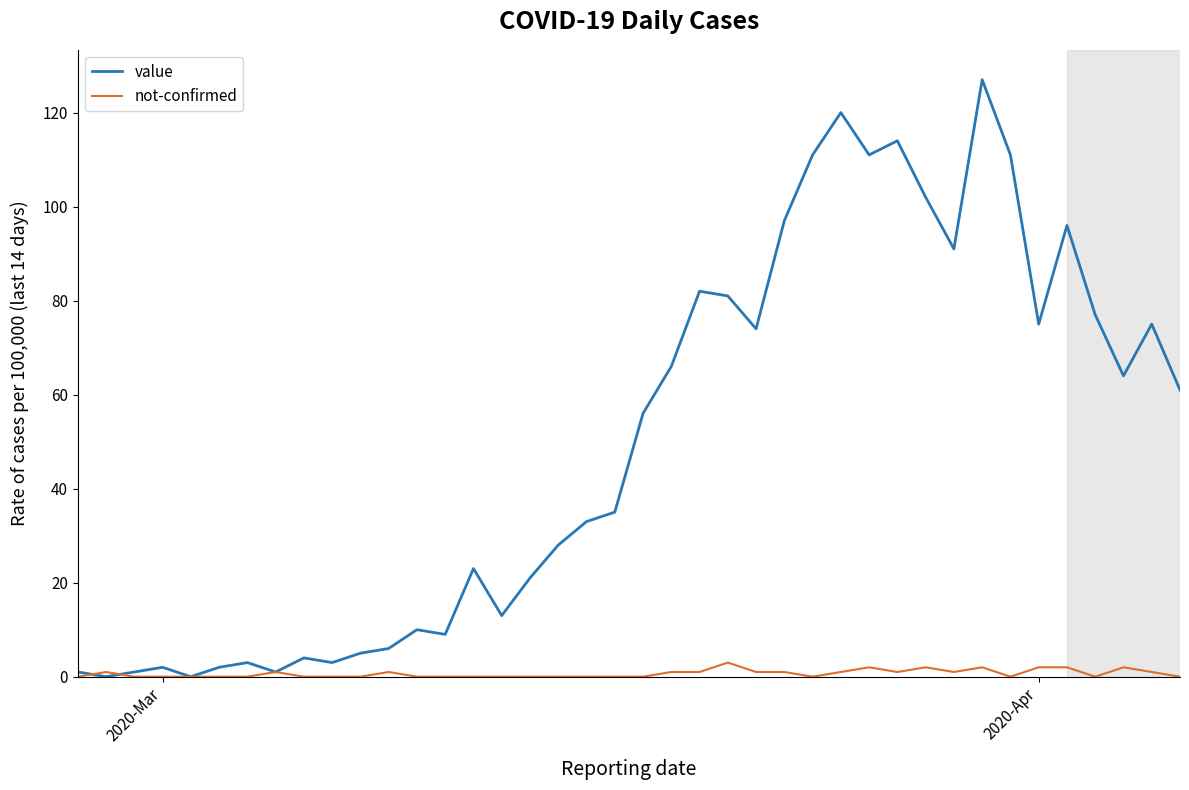

How many categories are shown in the chart?

40